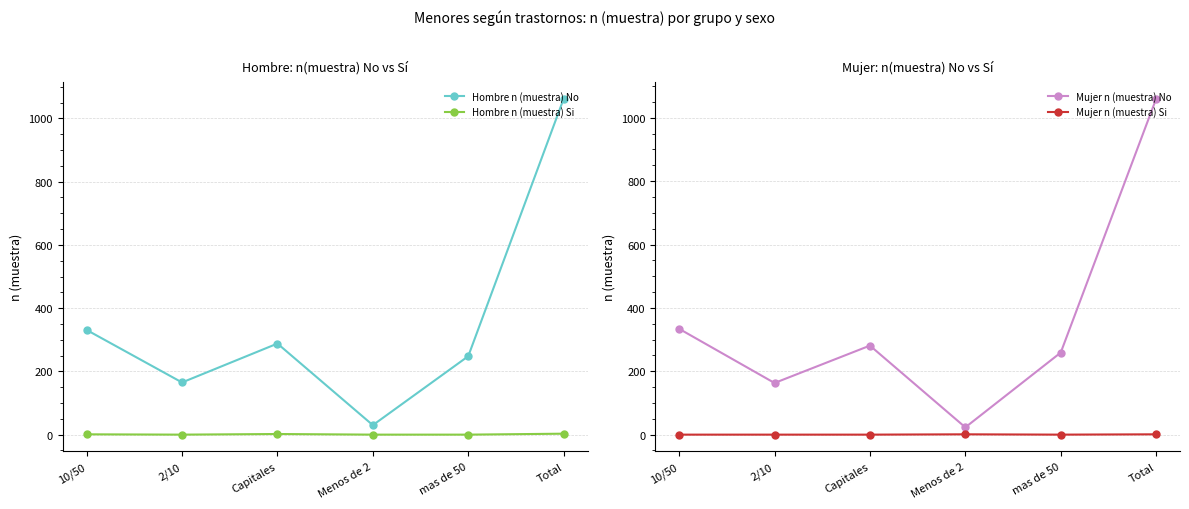

In Hombre n (muestra) No, how many points are lower than both neighbors (excluding endpoints)?

2